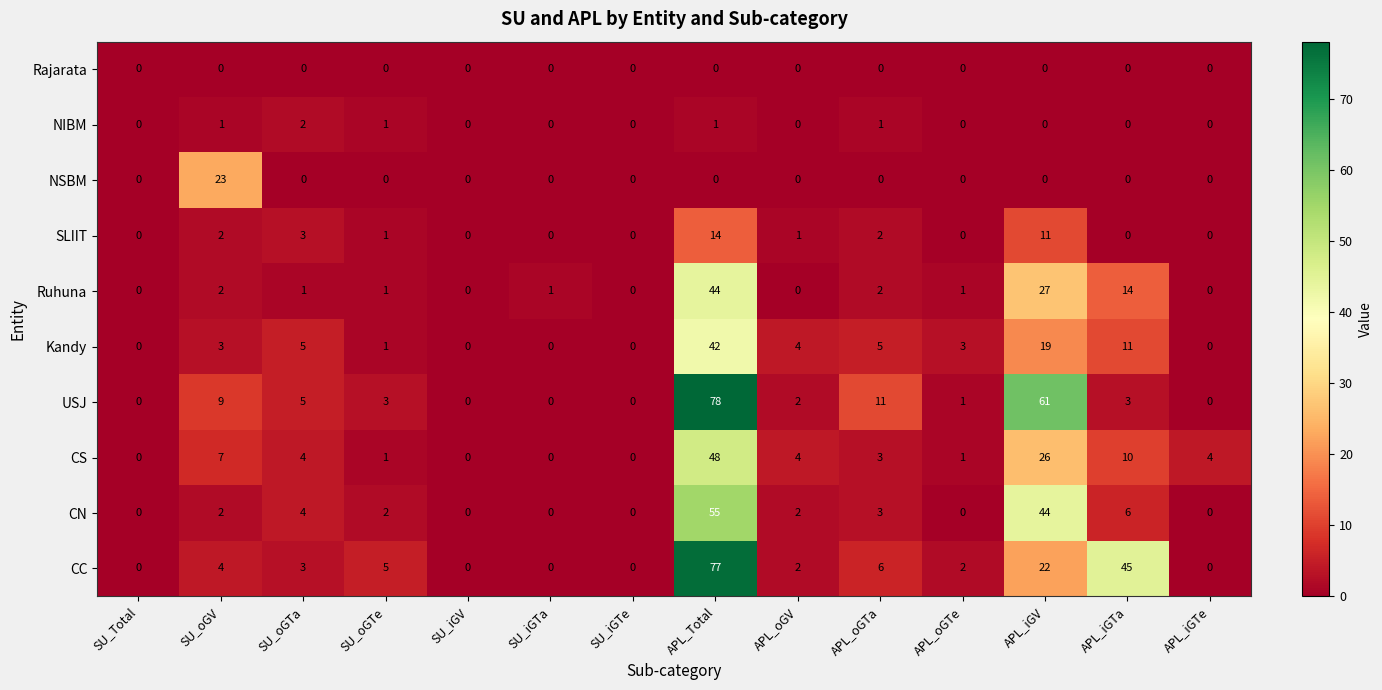

How many data points does each series have?

14